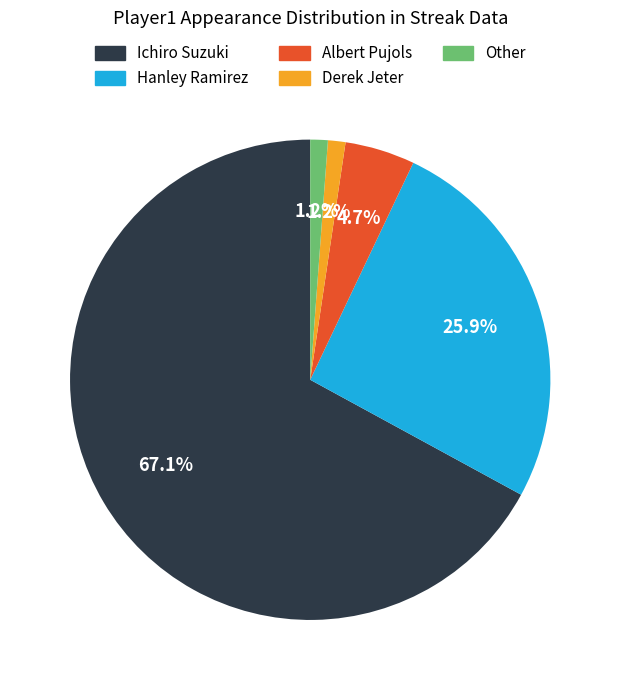

Which has a higher value, Derek Jeter or Hanley Ramirez?

Hanley Ramirez